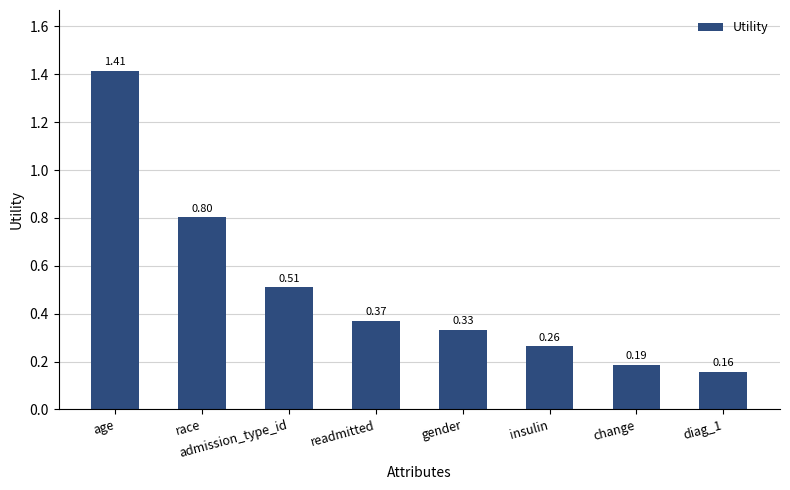

The value at race is 1.3. True or false?

False